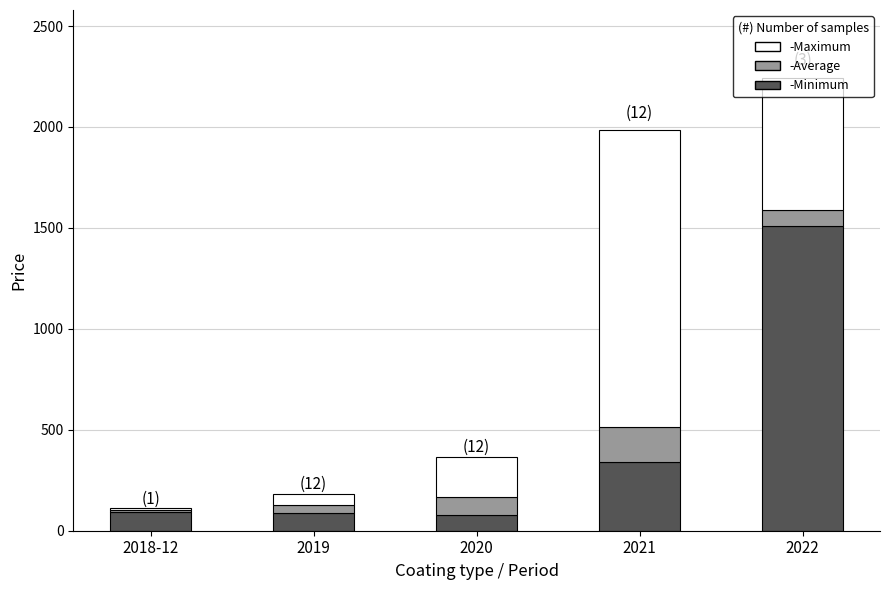

At which category is the sum across all series the highest?

2022